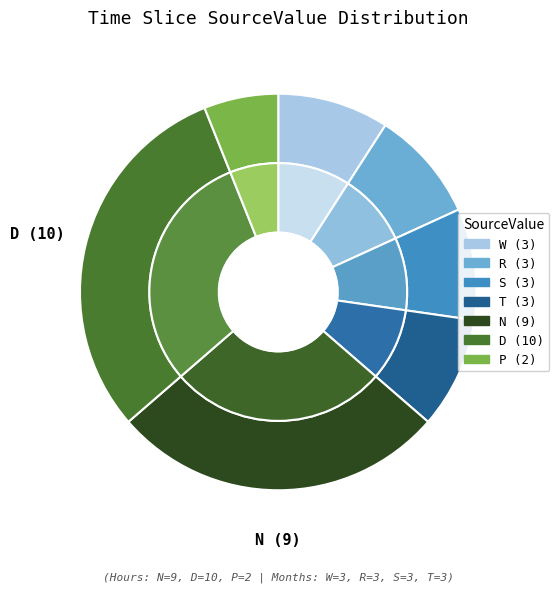

To the nearest percent, what is the combined percentage of T and D?

39%